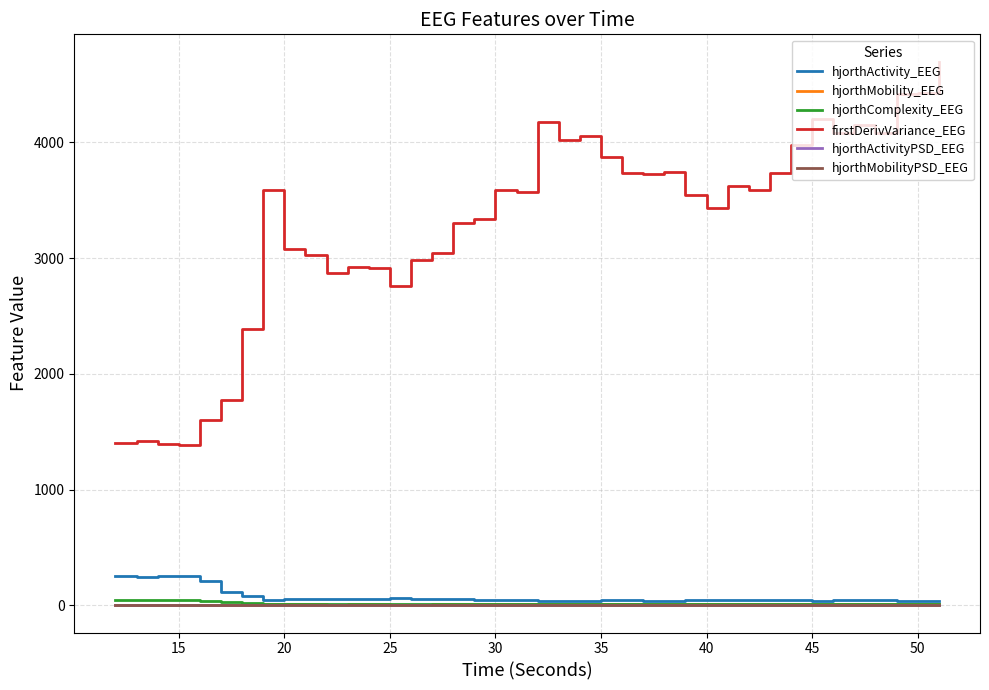

True or false: firstDerivVariance_EEG and hjorthMobility_EEG intersect in this chart.

False